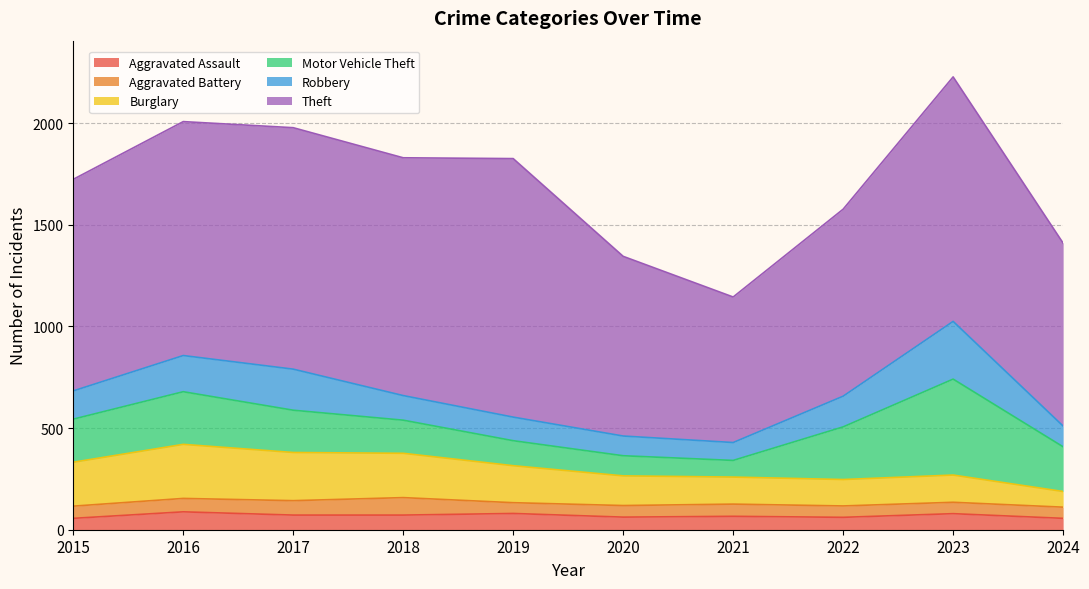

Does the chart display data point markers on the line(s)?

No